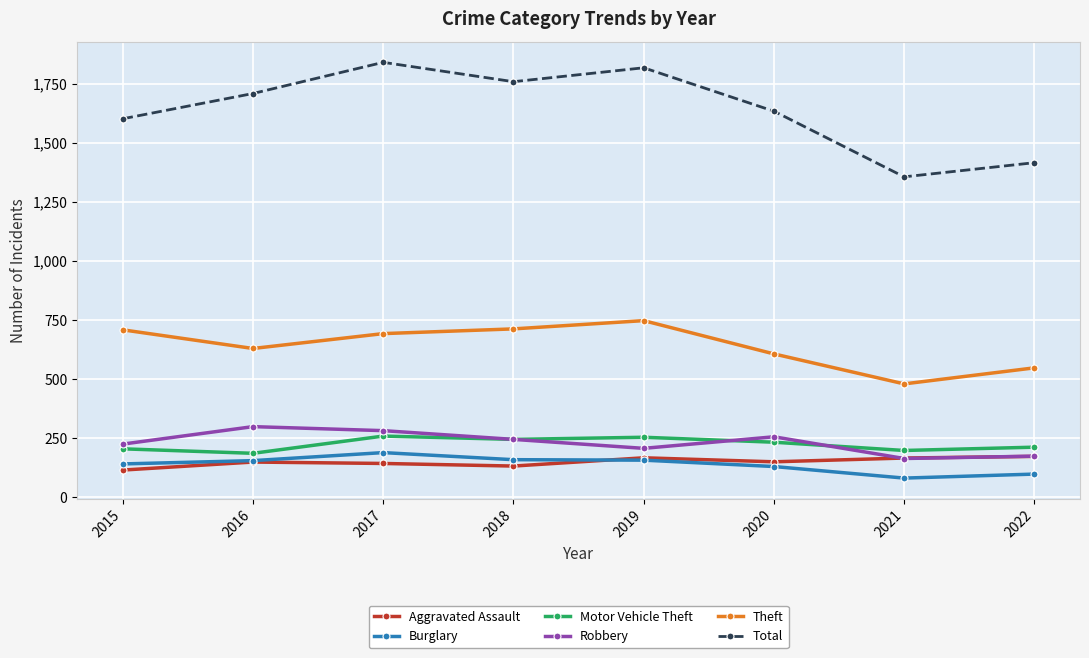

What are all the series names shown in the legend?

Aggravated Assault, Burglary, Motor Vehicle Theft, Robbery, Theft, Total